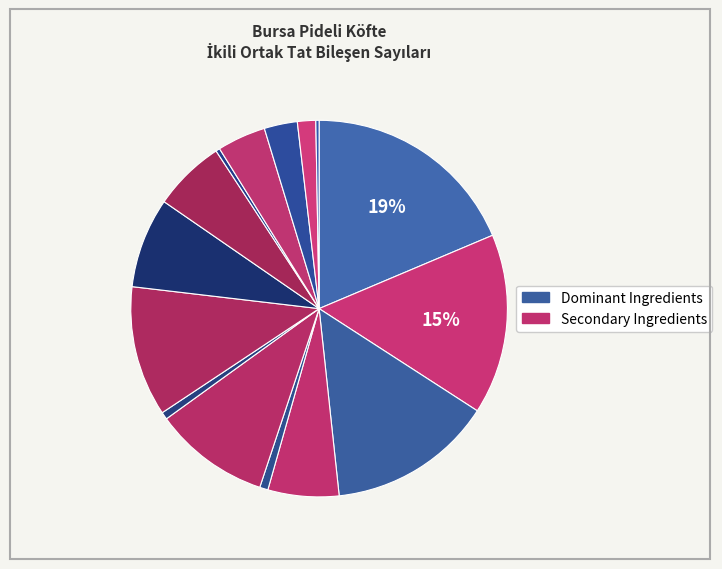

What is the largest slice in the pie chart?

tomato paste (tomato)